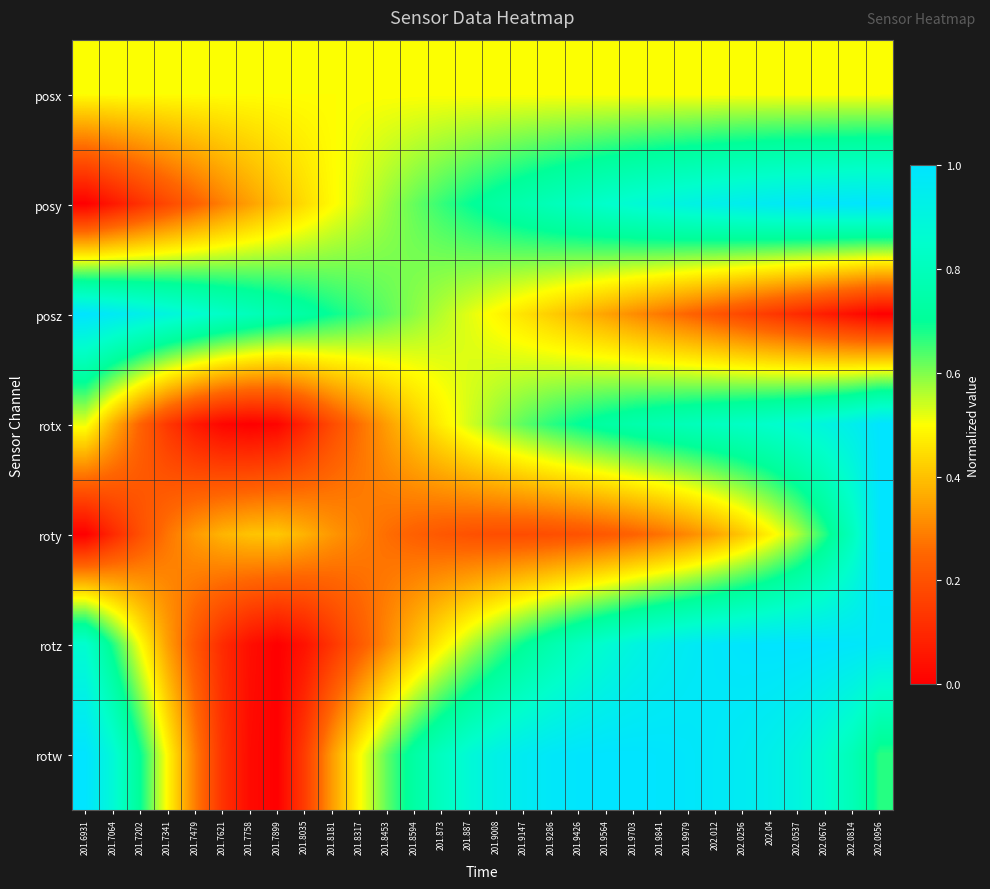

What is the difference between the highest and lowest values at 201.8594?

0.5